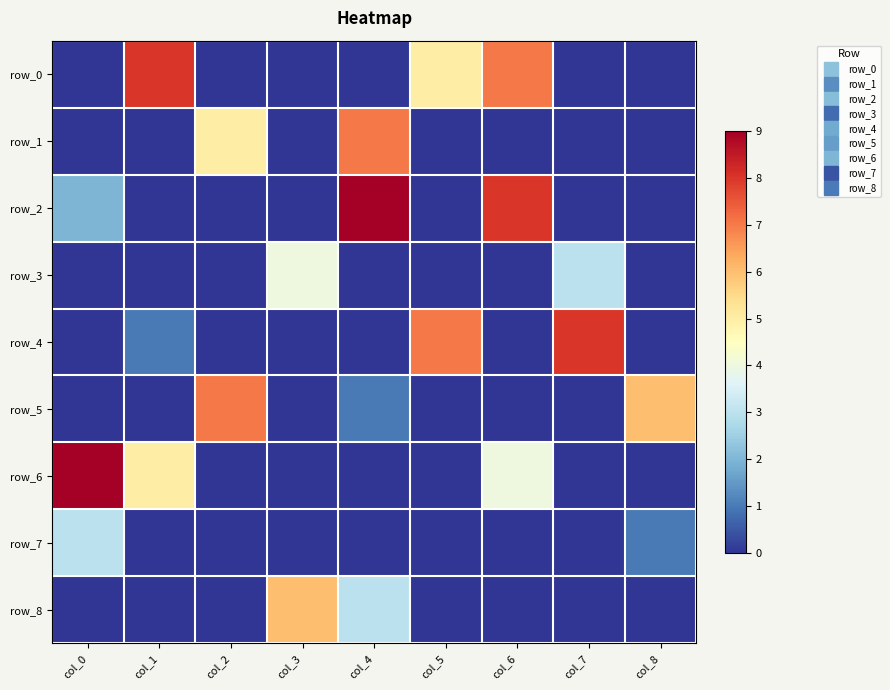

What is the sum of all row_4 values?

16